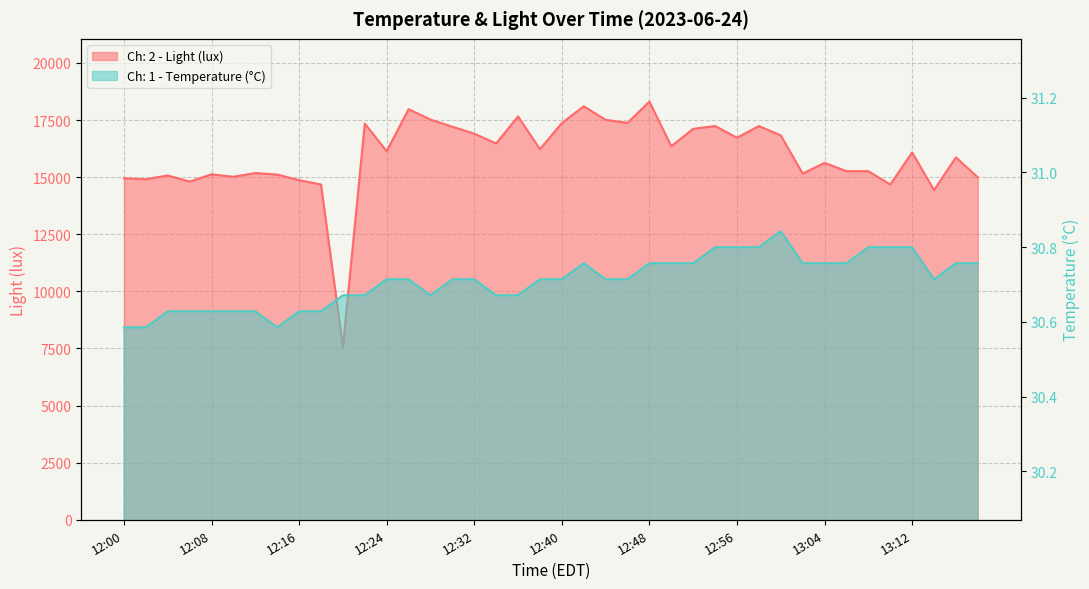

What is the sum of the Ch: 1 - Temperature (°C) values at 12:12 and 12:16?

61.3